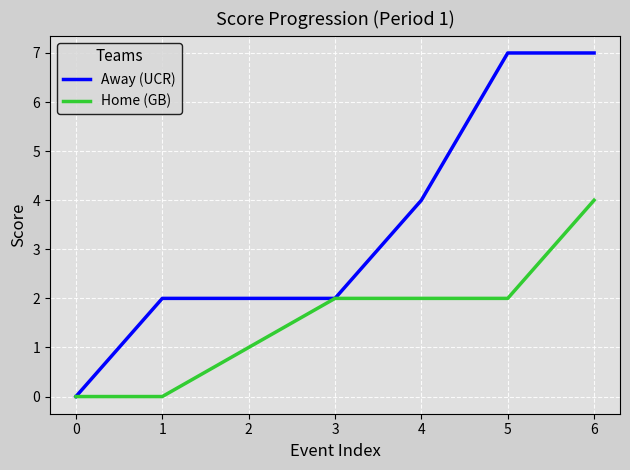

What is the average value of the Away (UCR) series?

3